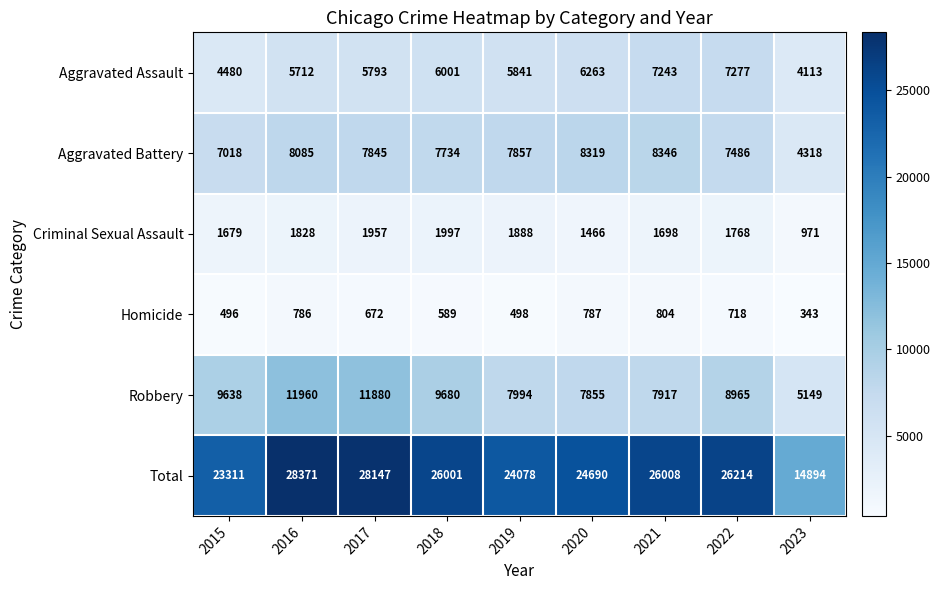

How many data points in Robbery are less than 8965?

4